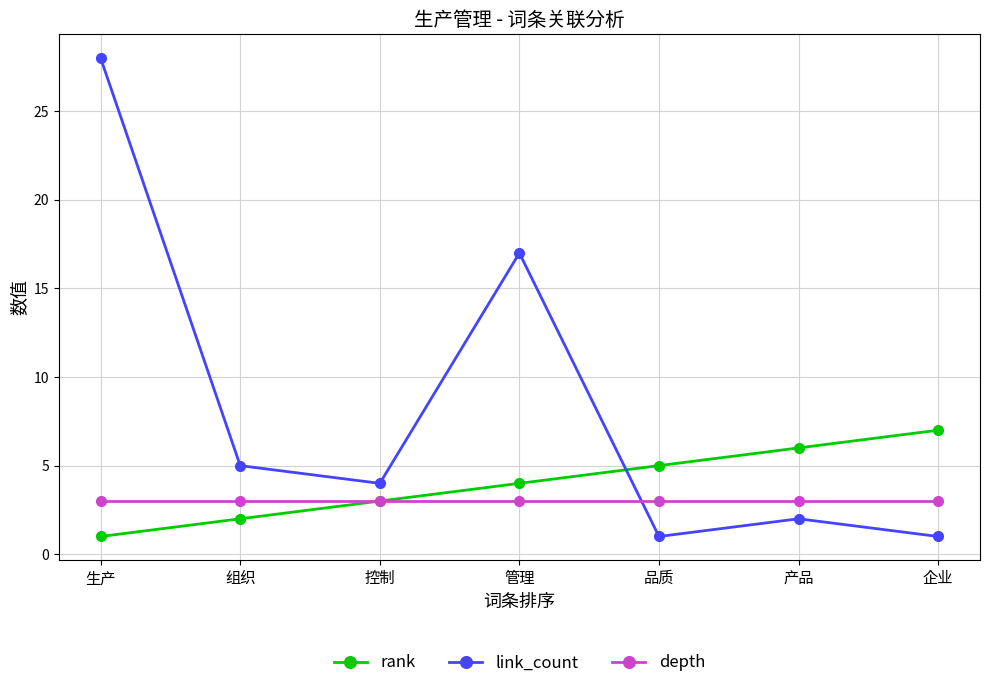

At 产品, list the series in order from largest to smallest.

rank, depth, link_count